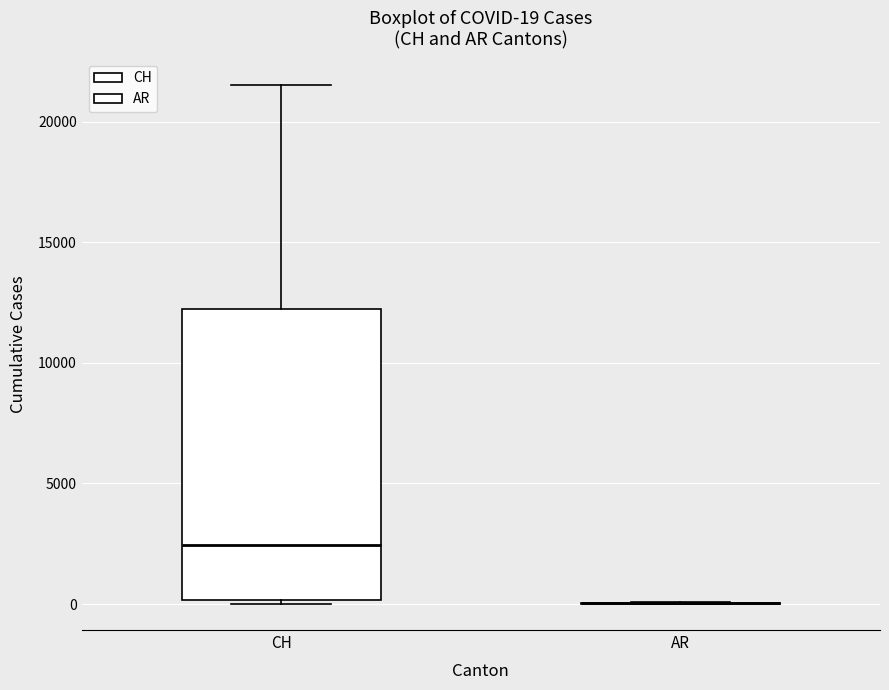

Which box is the tallest, from its lower edge to its upper edge?

CH